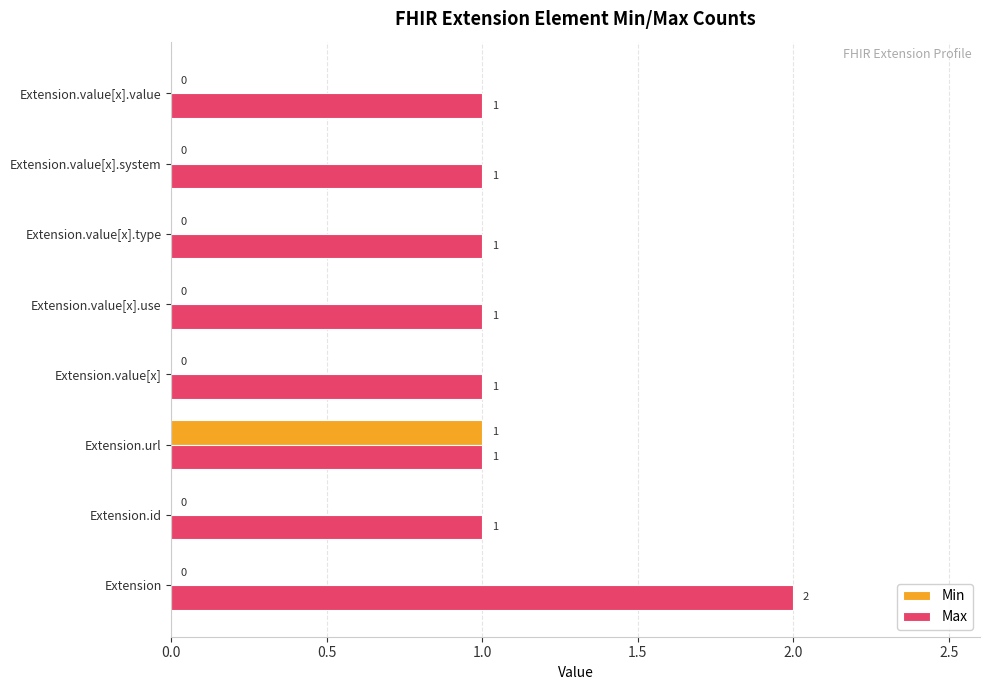

How many Min values are between 0 and 1?

8